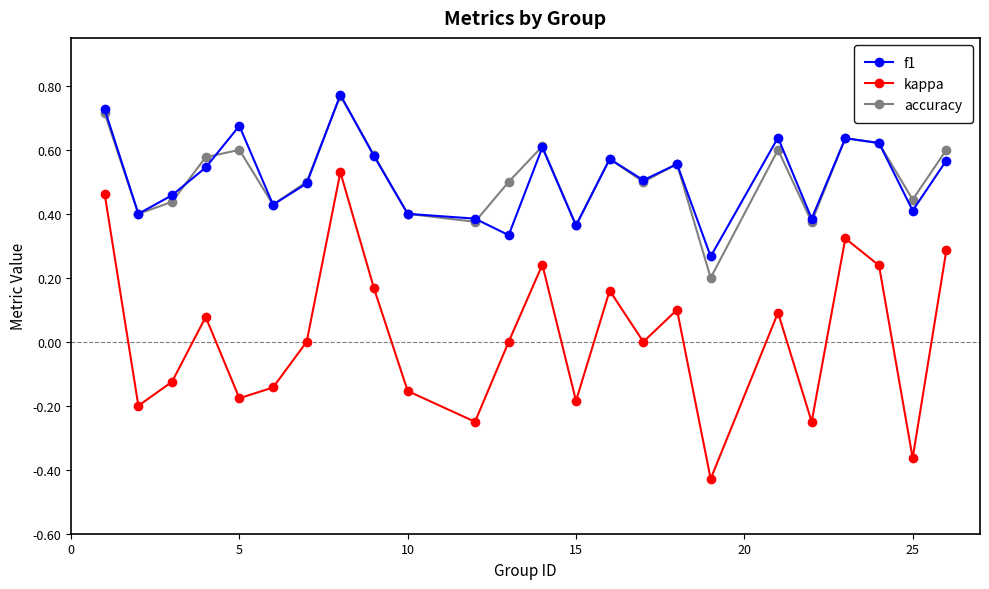

Which series has the widest spread of values?

kappa